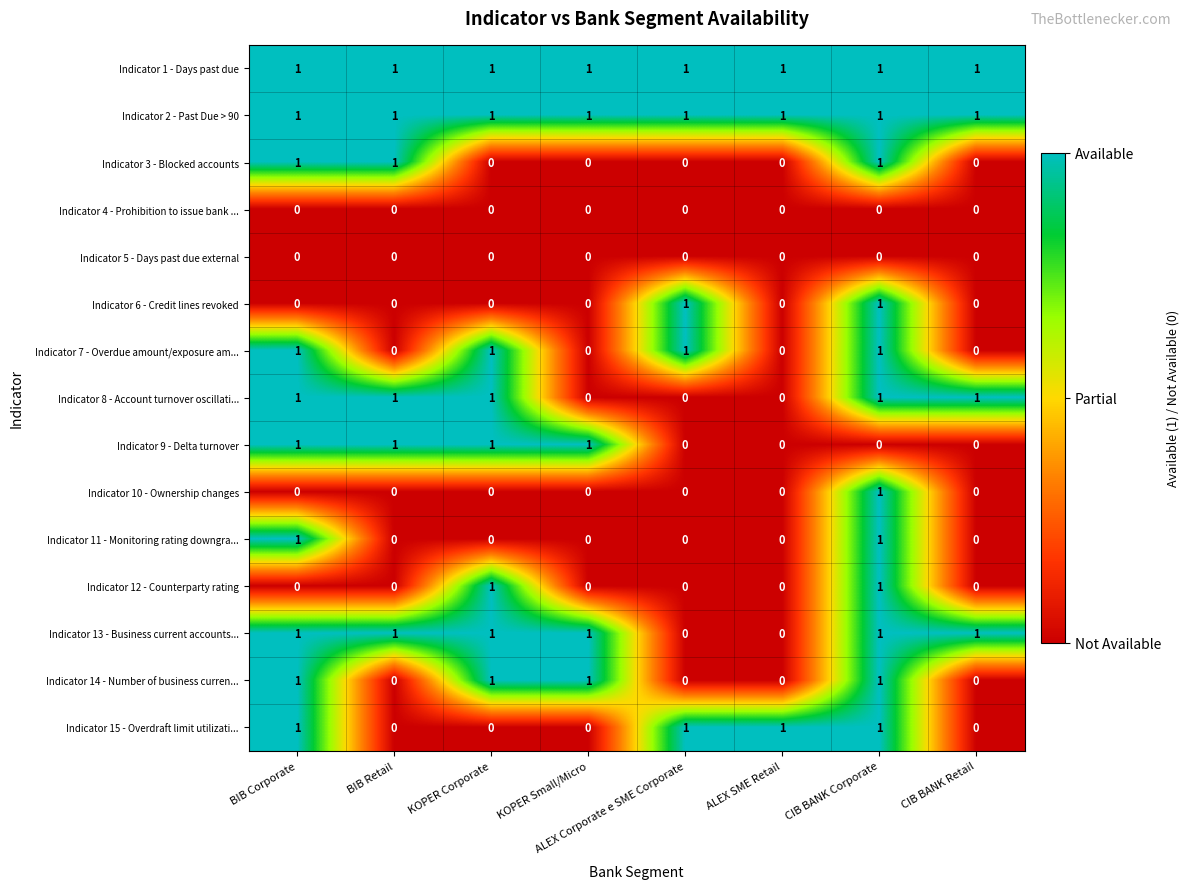

The value of Indicator 14 - Number of business curren... at ALEX Corporate e SME Corporate is 1. True or false?

False